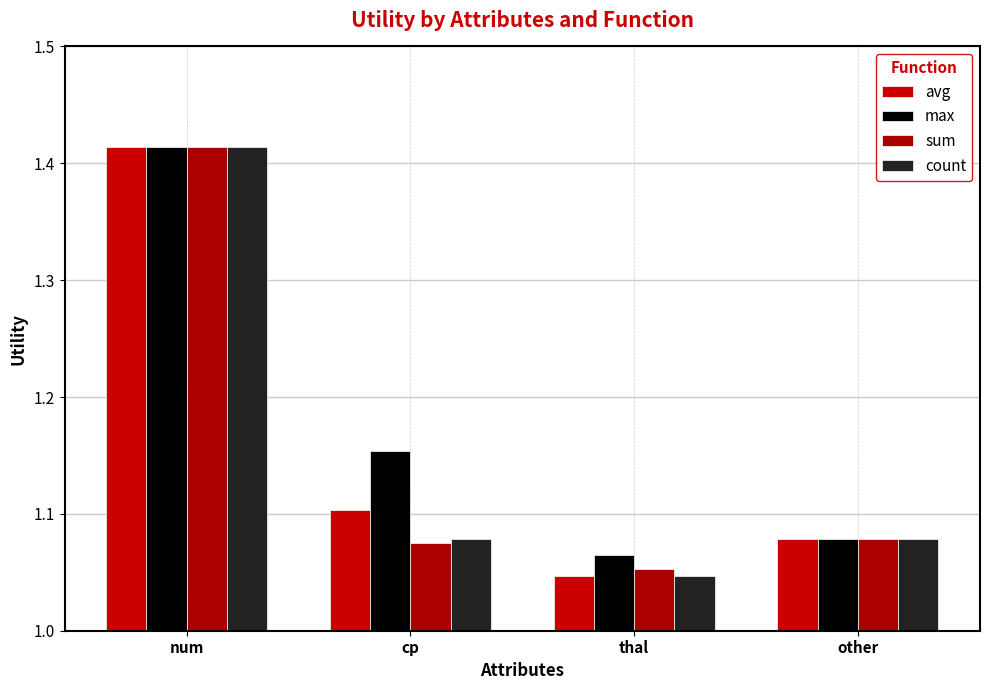

How many bars are there in each group?

4